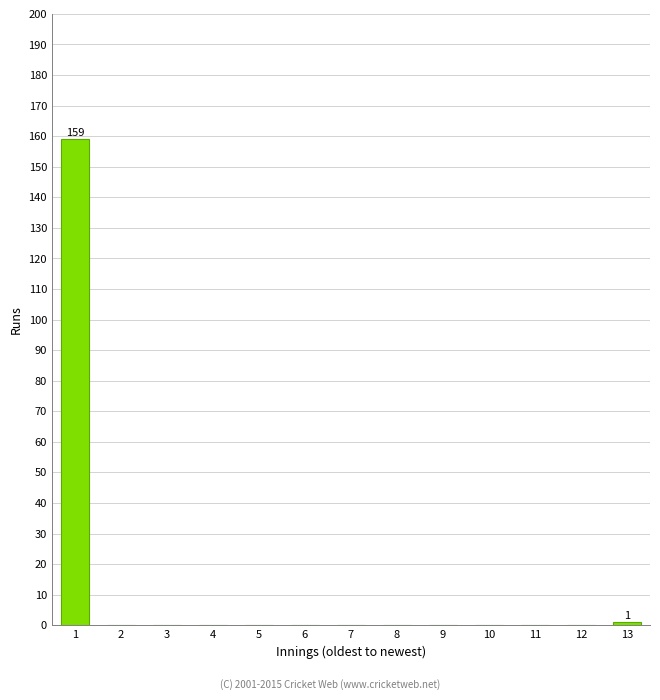

Reading left to right, list all the values displayed in this chart.

1=159	2=0	3=0	4=0	5=0	6=0	7=0	8=0	9=0	10=0	11=0	12=0	13=1